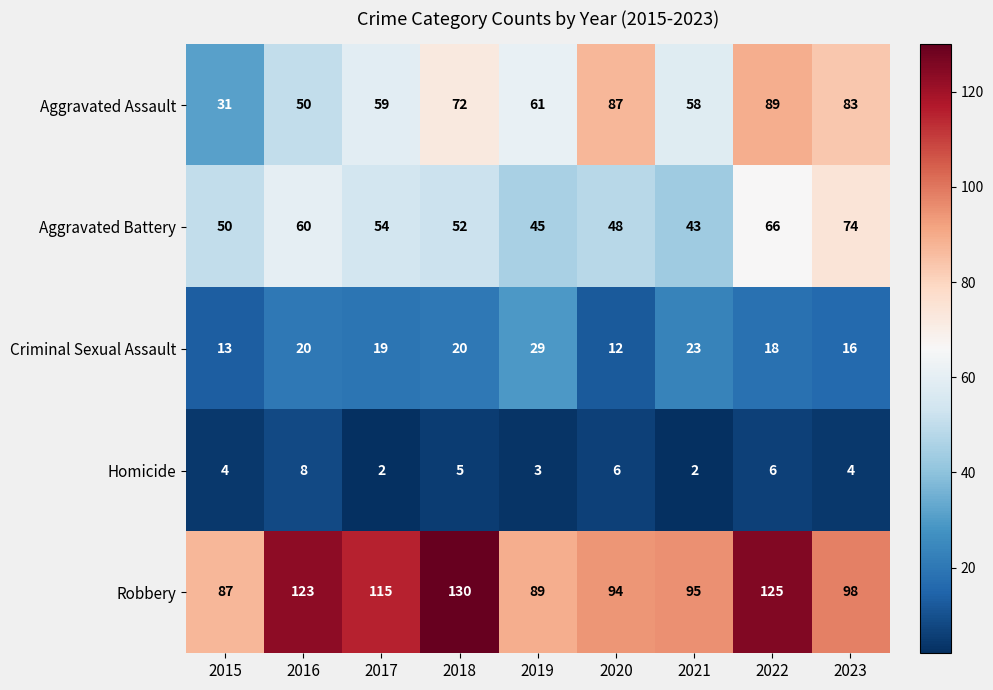

Is the value of Robbery at 2016 greater than the value of Criminal Sexual Assault at 2022?

Yes